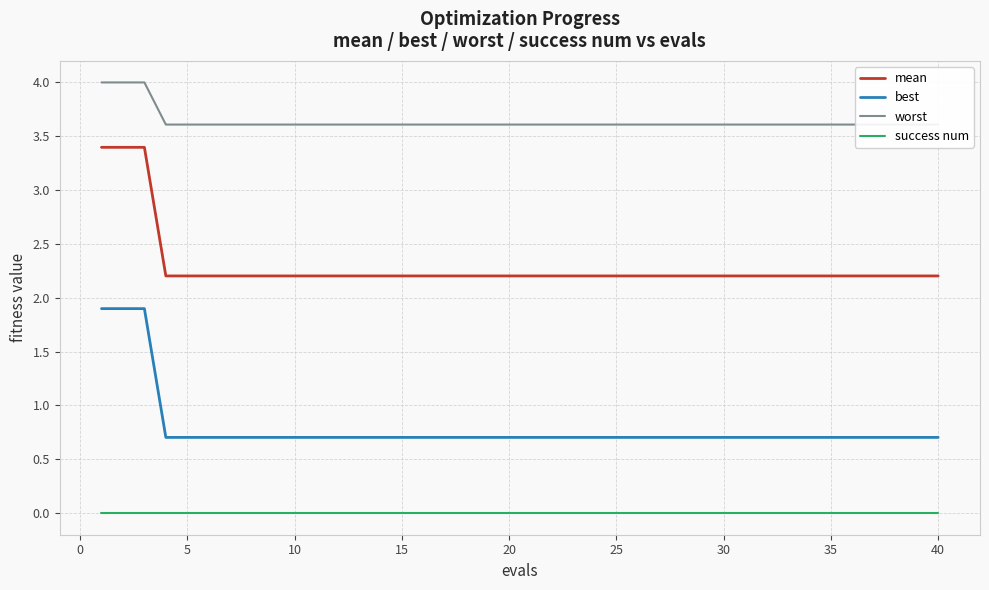

True or false: worst and mean cross at least once.

False